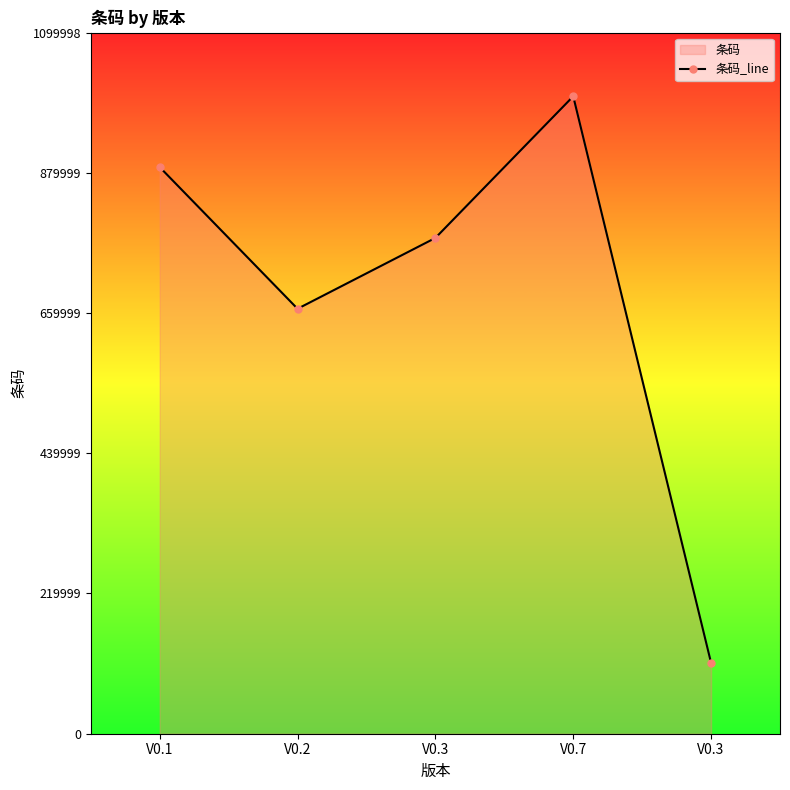

Rank the categories by value from highest to lowest.

V0.7, V0.1, V0.3, V0.2, V0.3